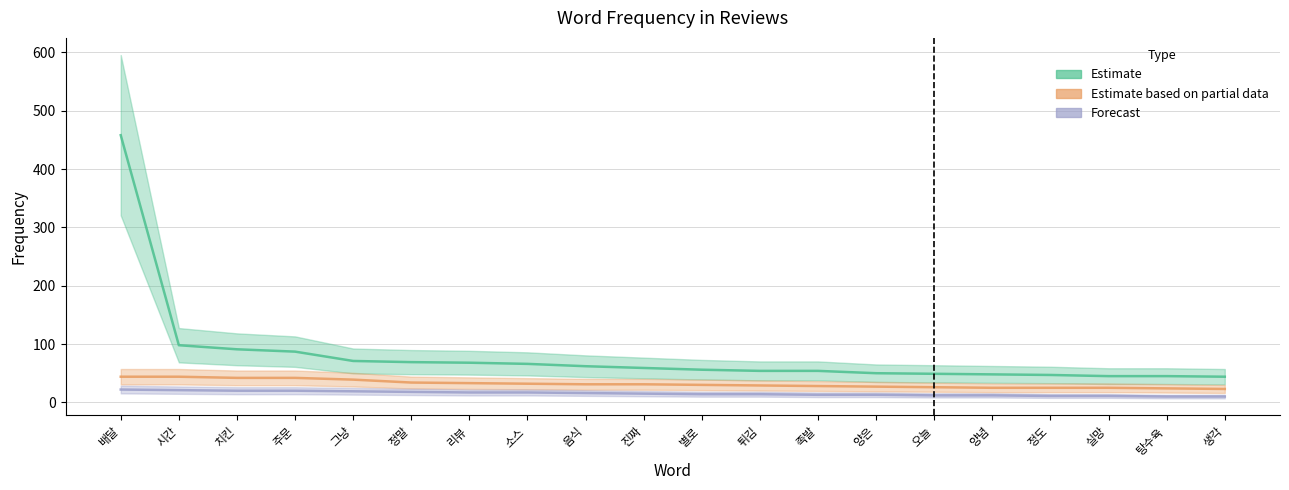

How many distinct data groups are displayed?

3